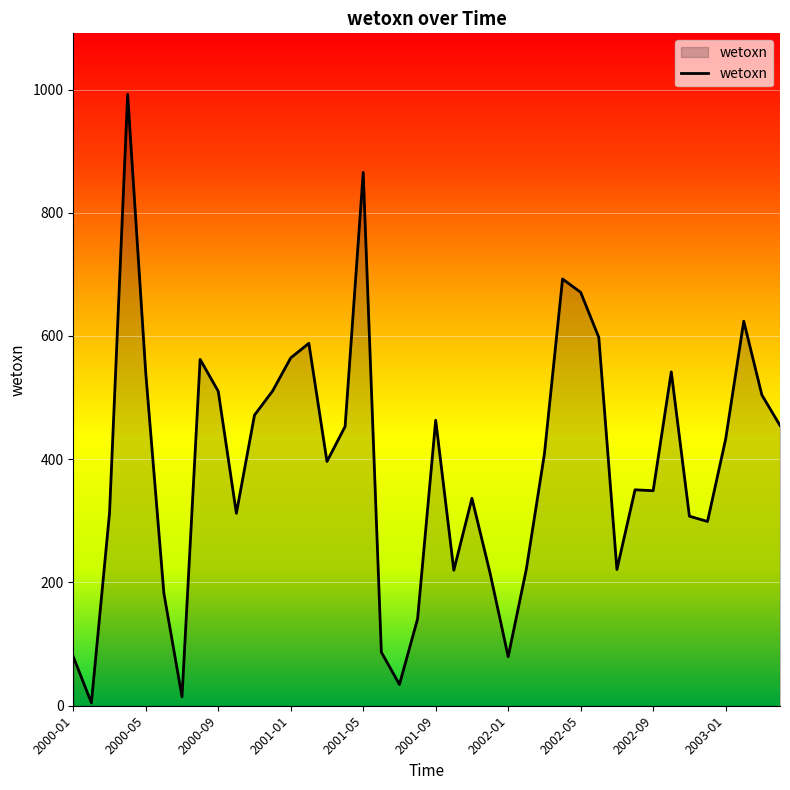

What is the greatest value displayed?

992.0